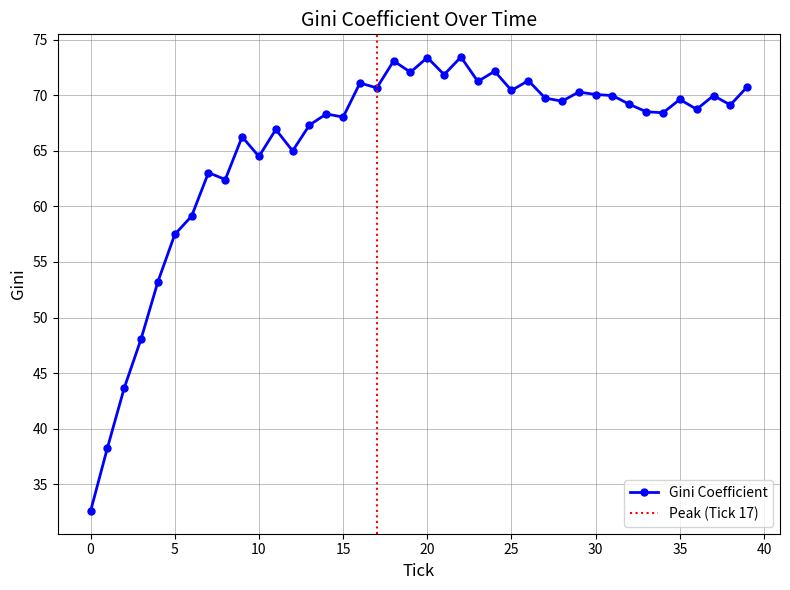

The chart shows a value of 28.3 at 32. True or false?

False